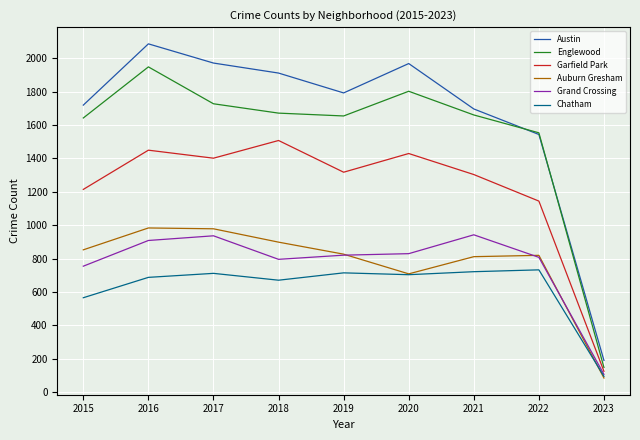

What is the total value across all series at 2018?

7452